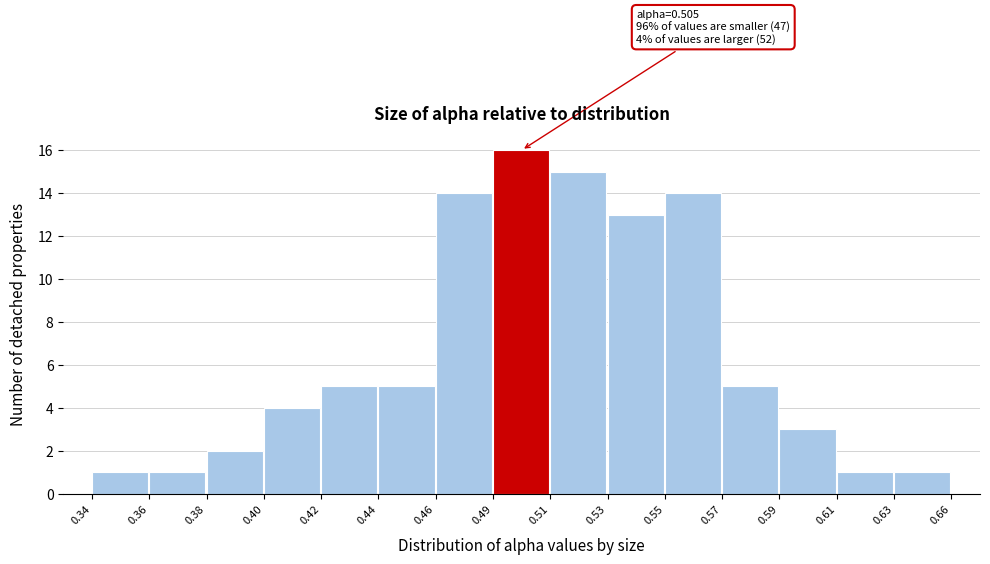

Reading left to right, list all the values displayed in this chart.

1	1	2	4	5	5	14	16	15	13	14	5	3	1	1